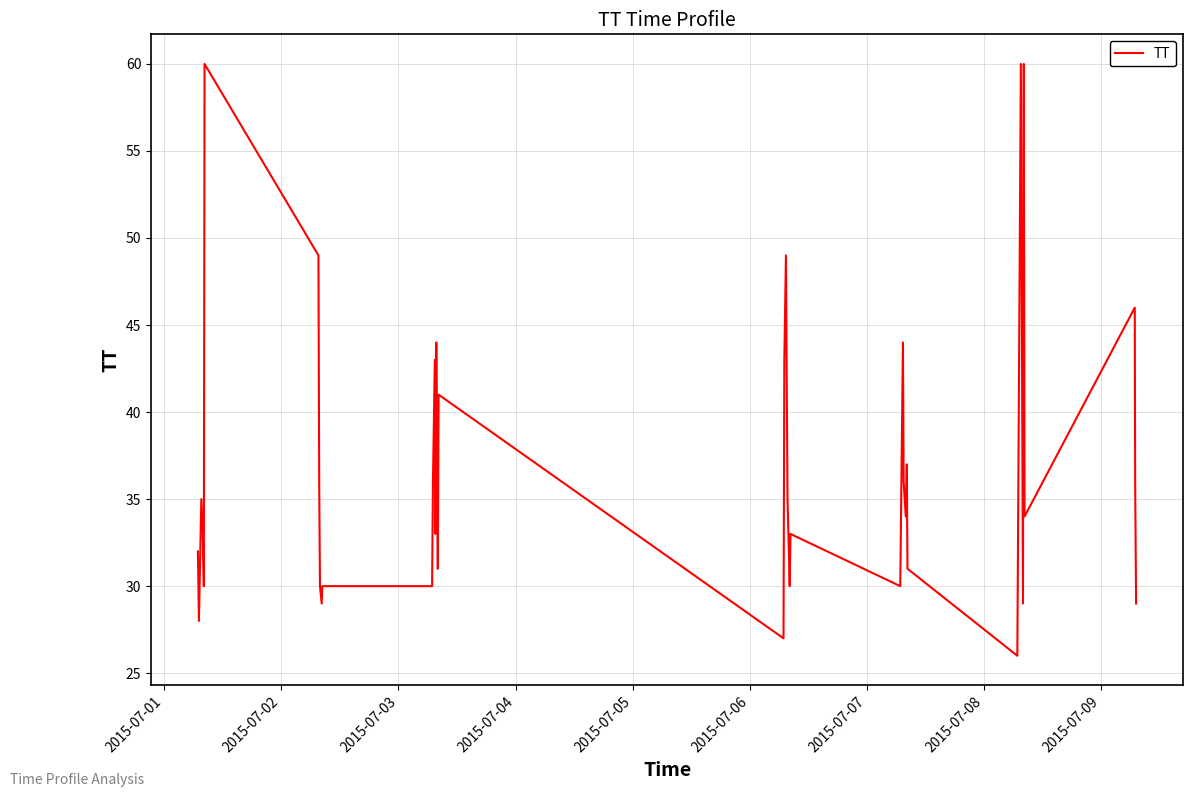

What is the difference between the maximum and minimum values?

34